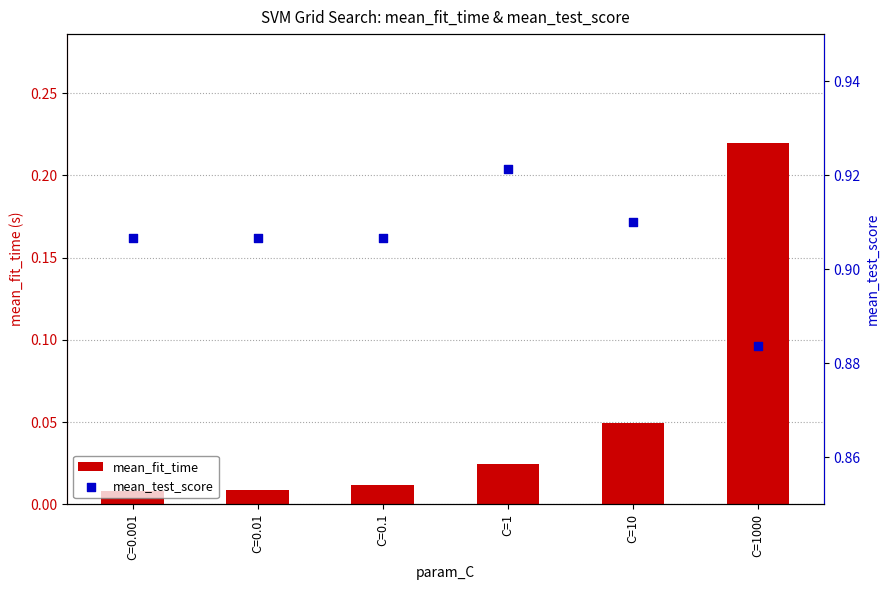

At which category is the sum across all series the highest?

C=1000